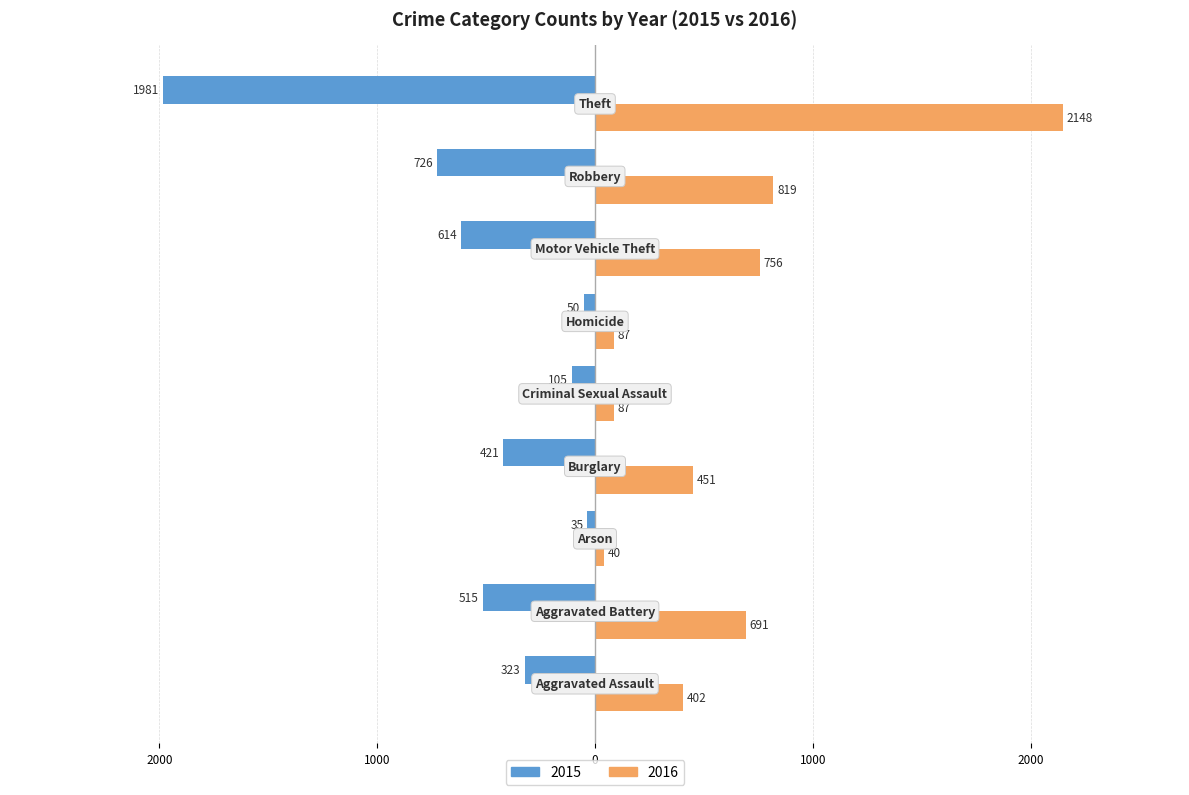

What is the label of the 9th bar from the left?

Theft